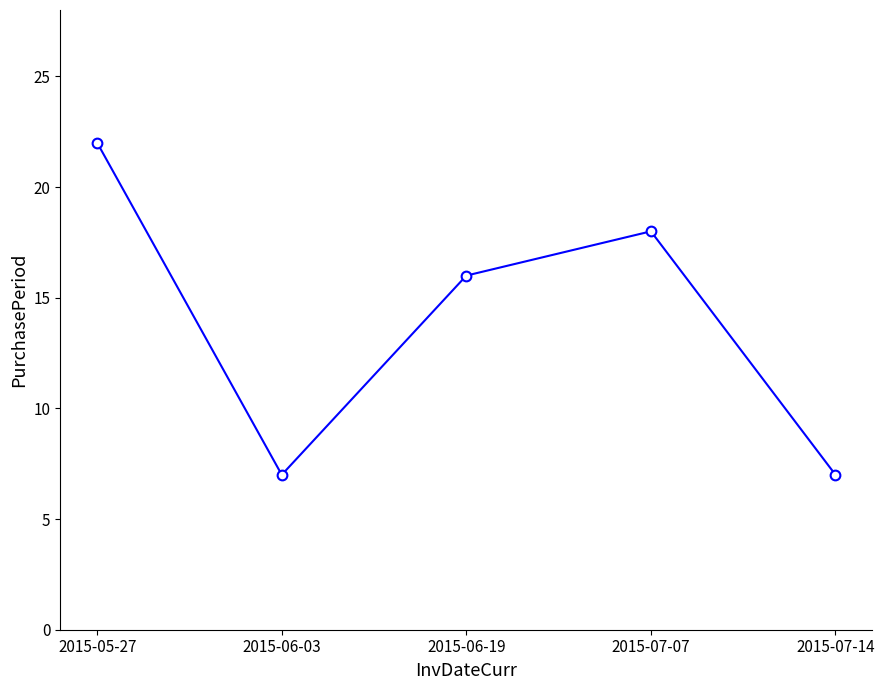

Reading left to right, extract all data points from this chart.

22	7	16	18	7